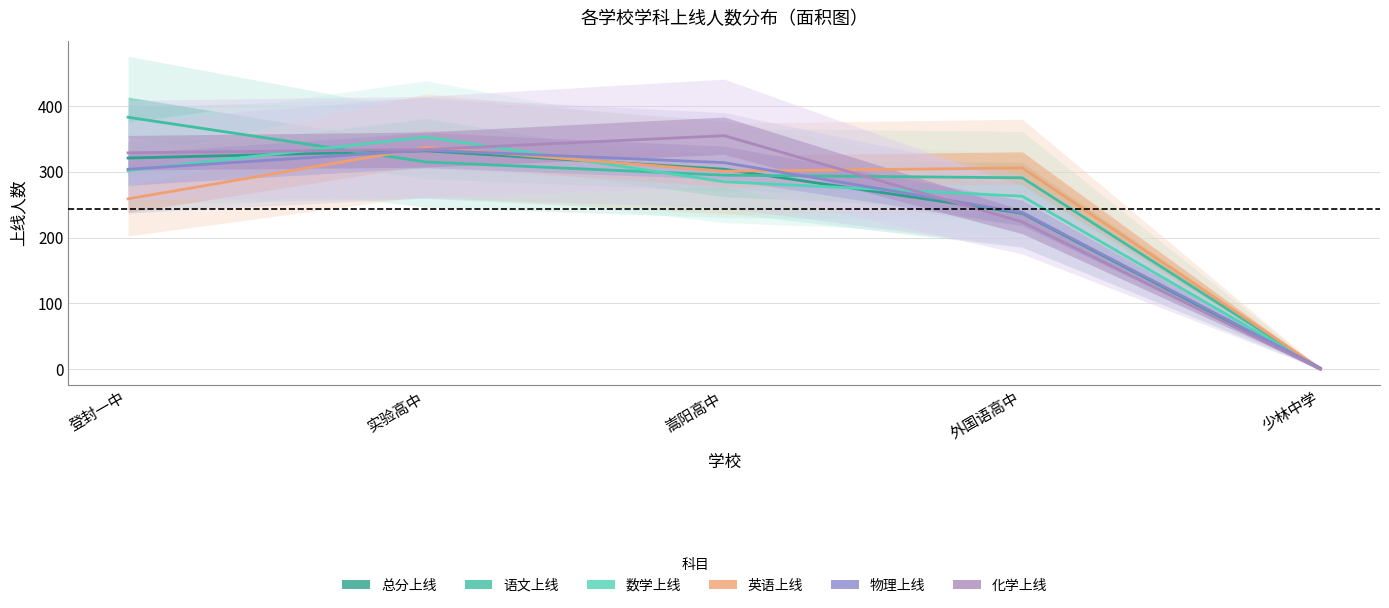

Between which two adjacent categories do 数学上线 and 英语上线 first intersect?

实验高中 and 嵩阳高中